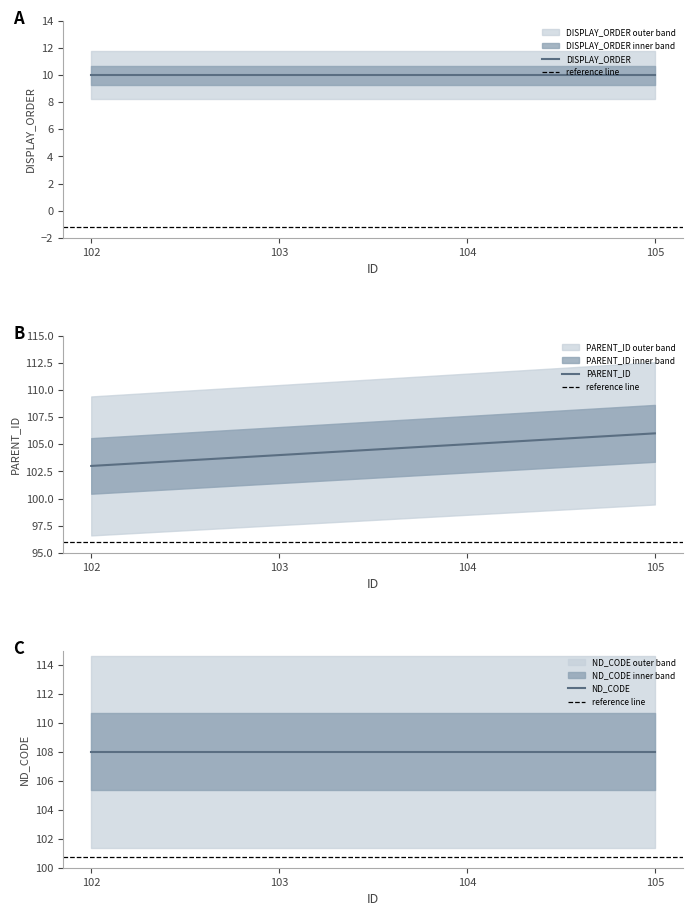

True or false: DISPLAY_ORDER has more than 1 points higher than both neighbors.

False